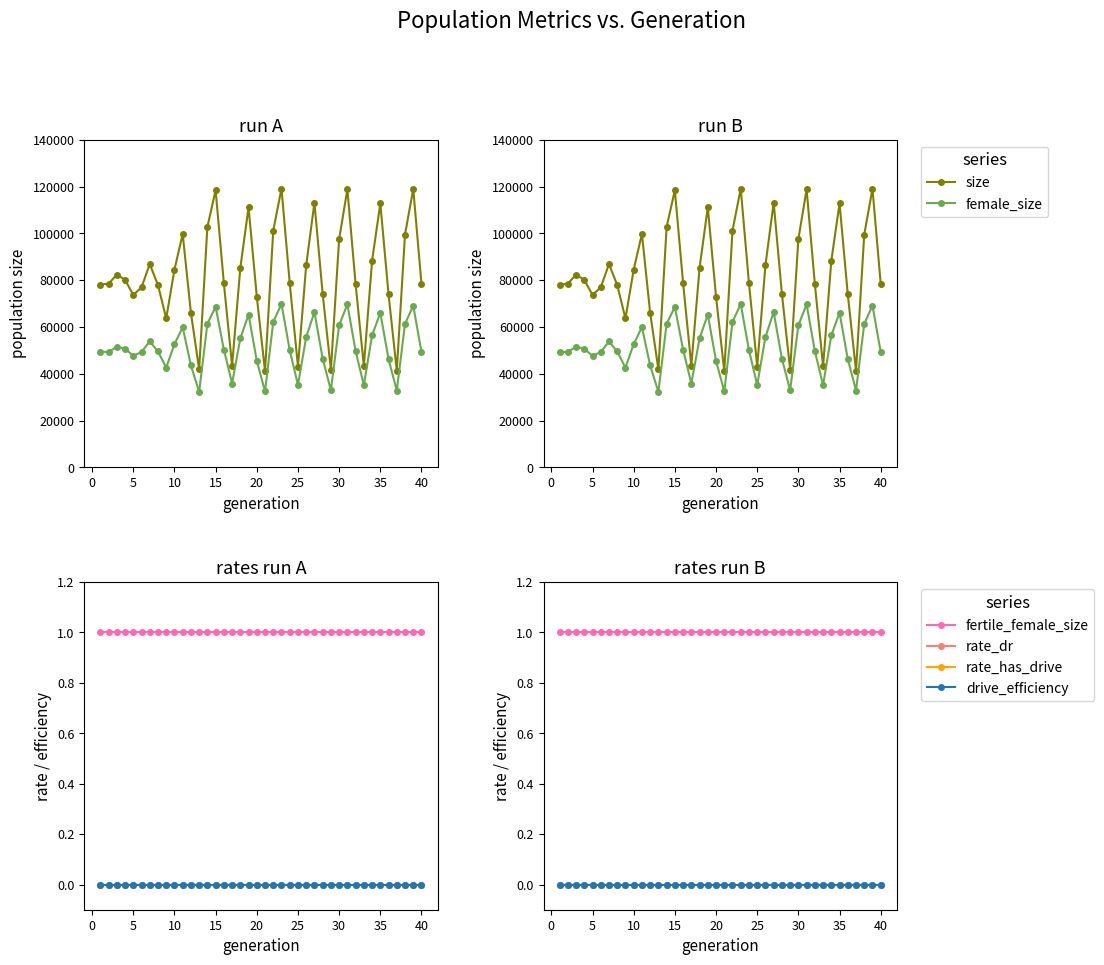

True or false: drive_efficiency has more than 1 points higher than both neighbors.

False